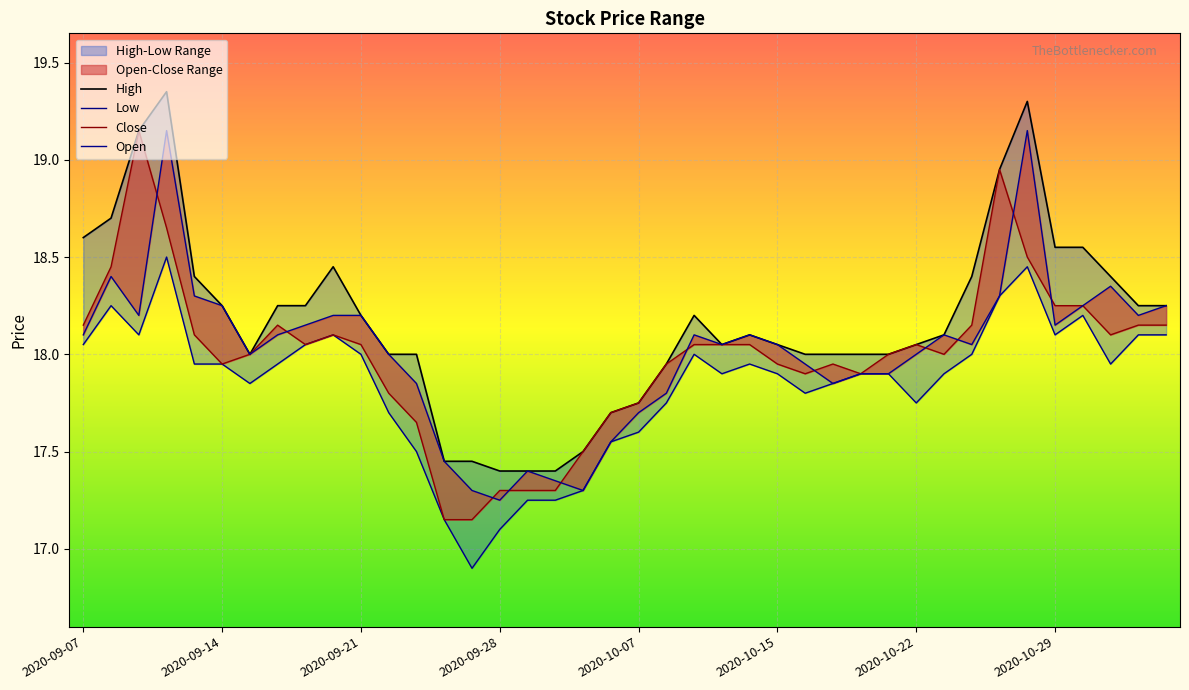

At 2020-10-15, list the series in order from largest to smallest.

Open, High, Close, Low